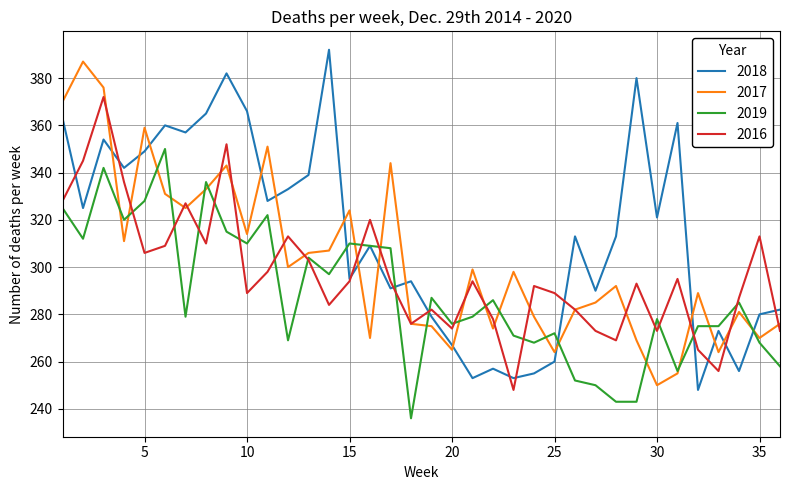

What is the highest value of the 2016 series?

372